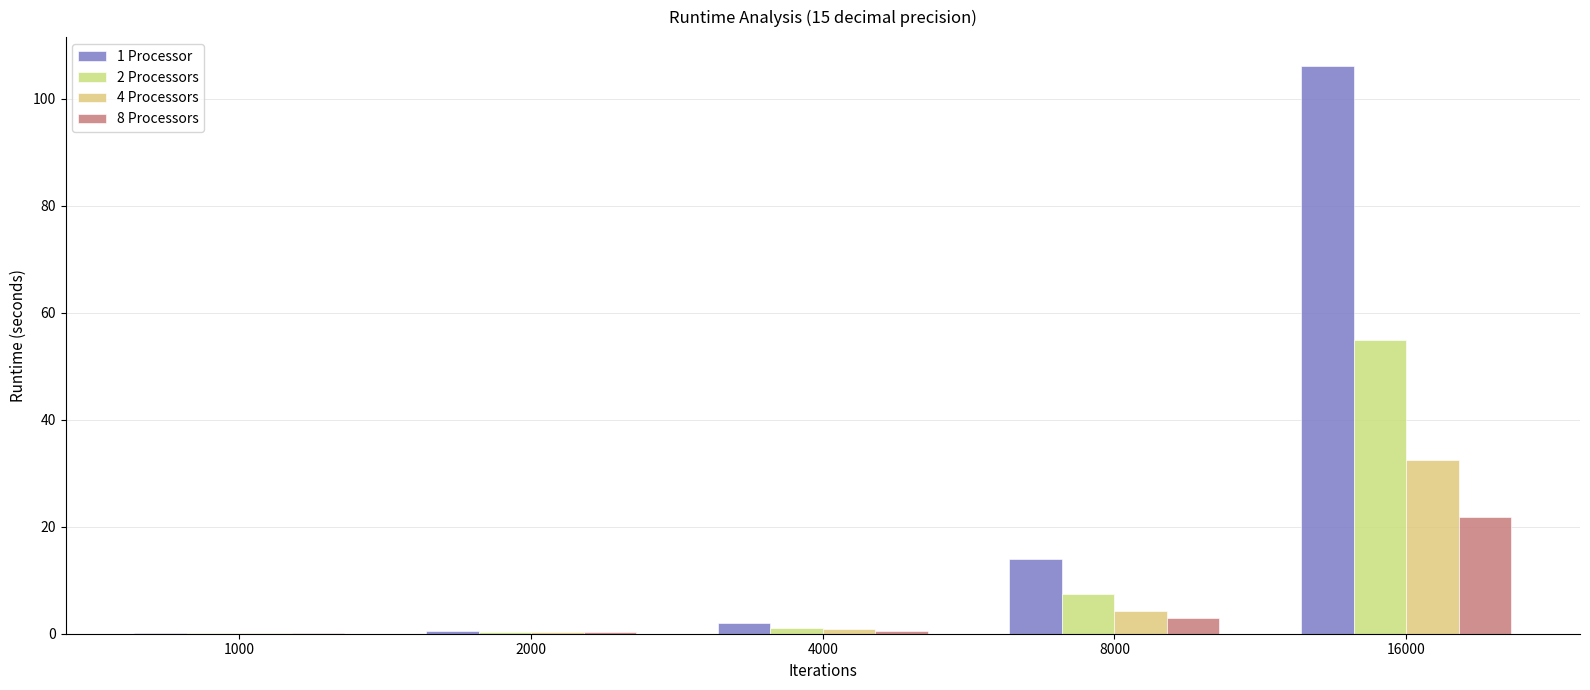

Does the chart contain stacked bars?

No